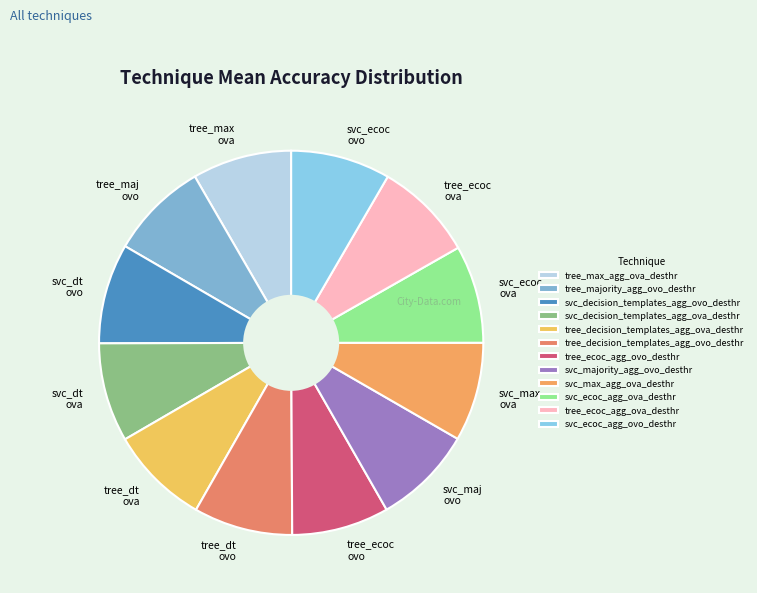

Is svc_decision_templates_agg_ova_desthr the majority of the pie?

No